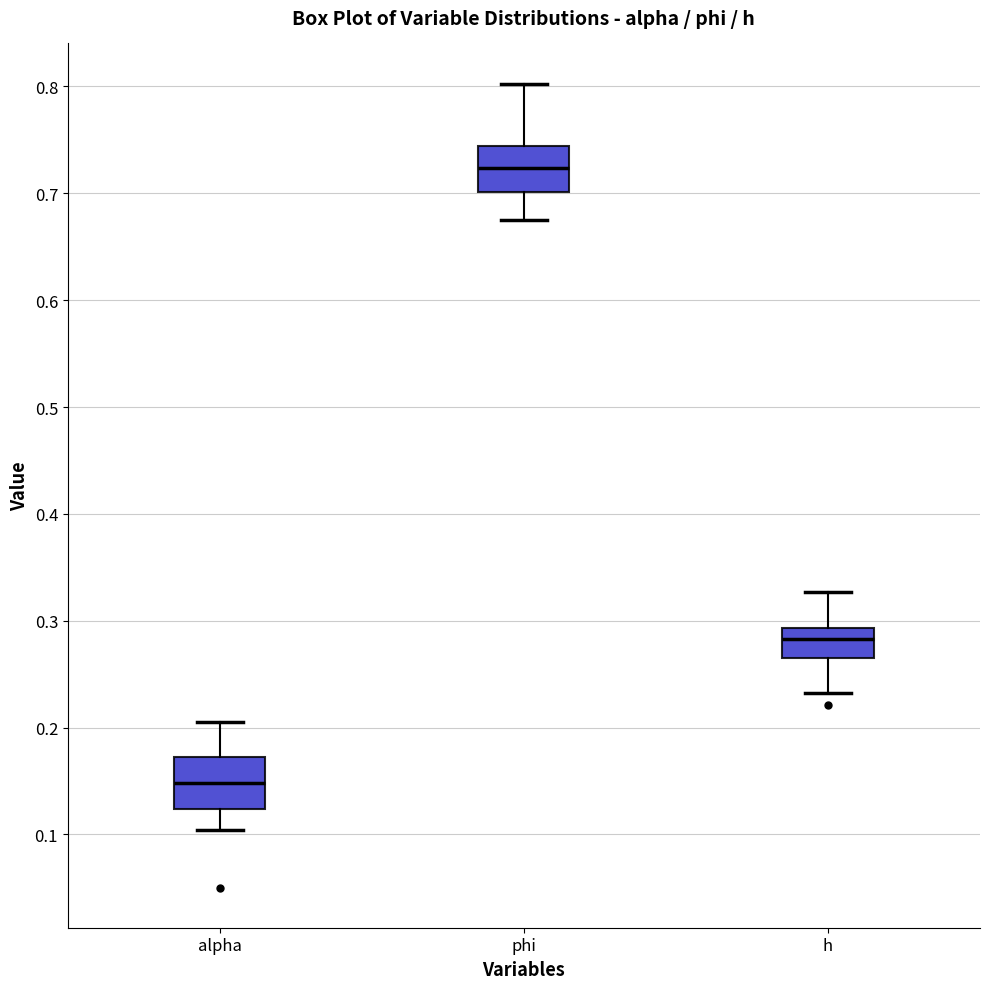

Which box's median line is the highest?

phi